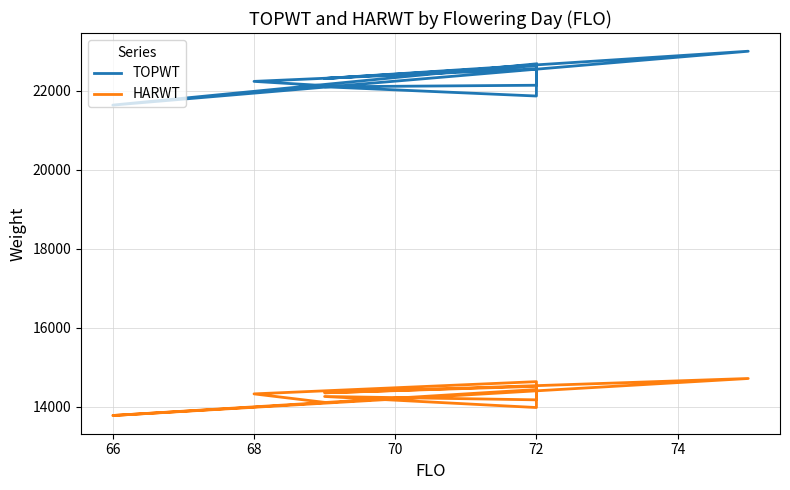

Count the number of categories in the chart.

12